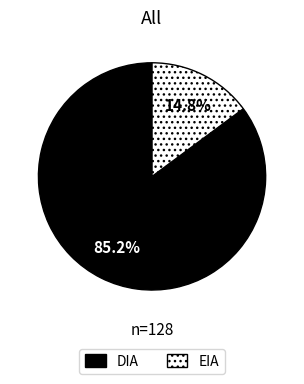

Which category has the biggest portion of the pie?

DIA